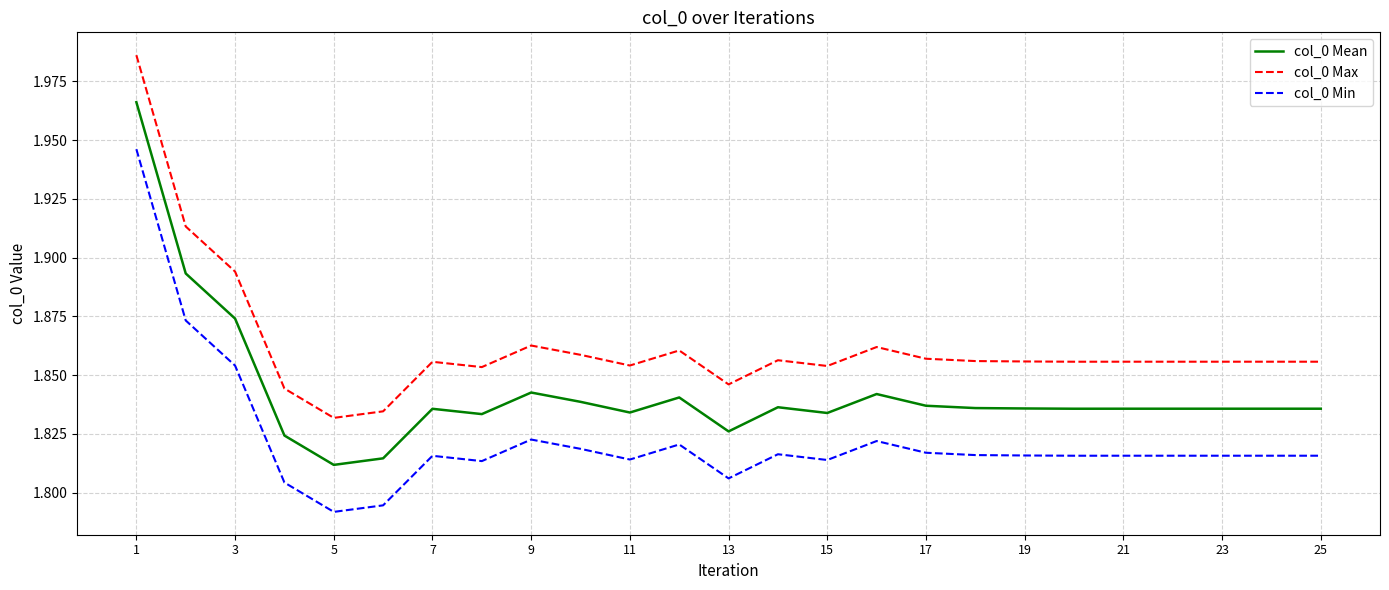

Rank the series by their average value, from lowest to highest.

col_0 Min, col_0 Mean, col_0 Max